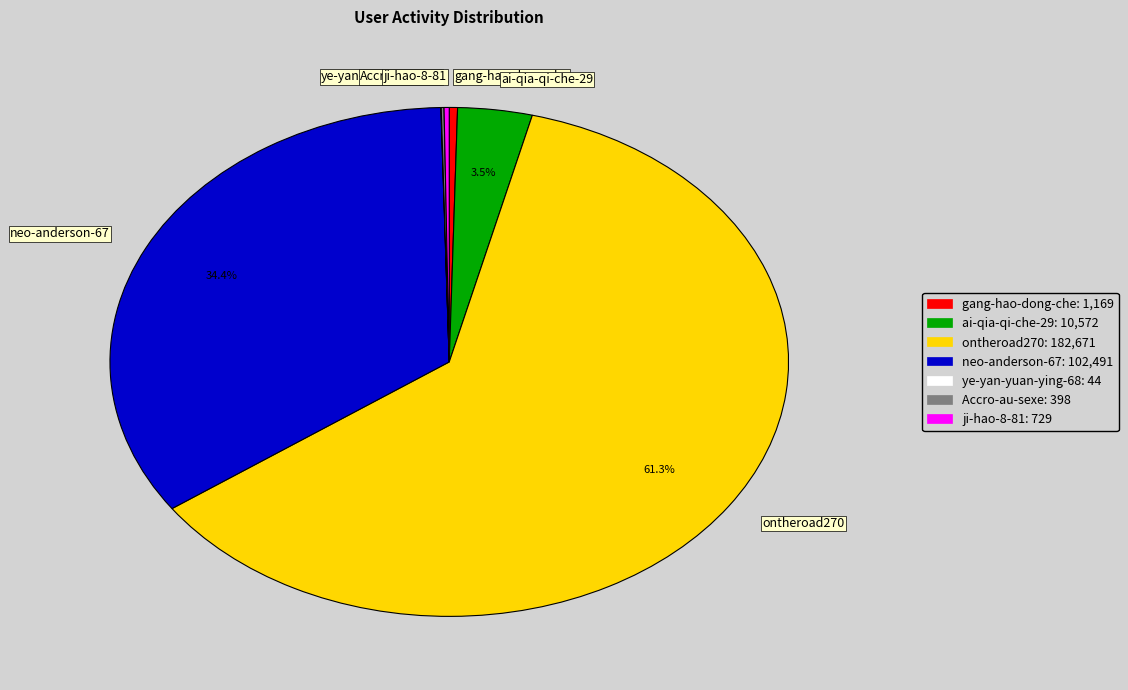

Which category has the biggest portion of the pie?

ontheroad270